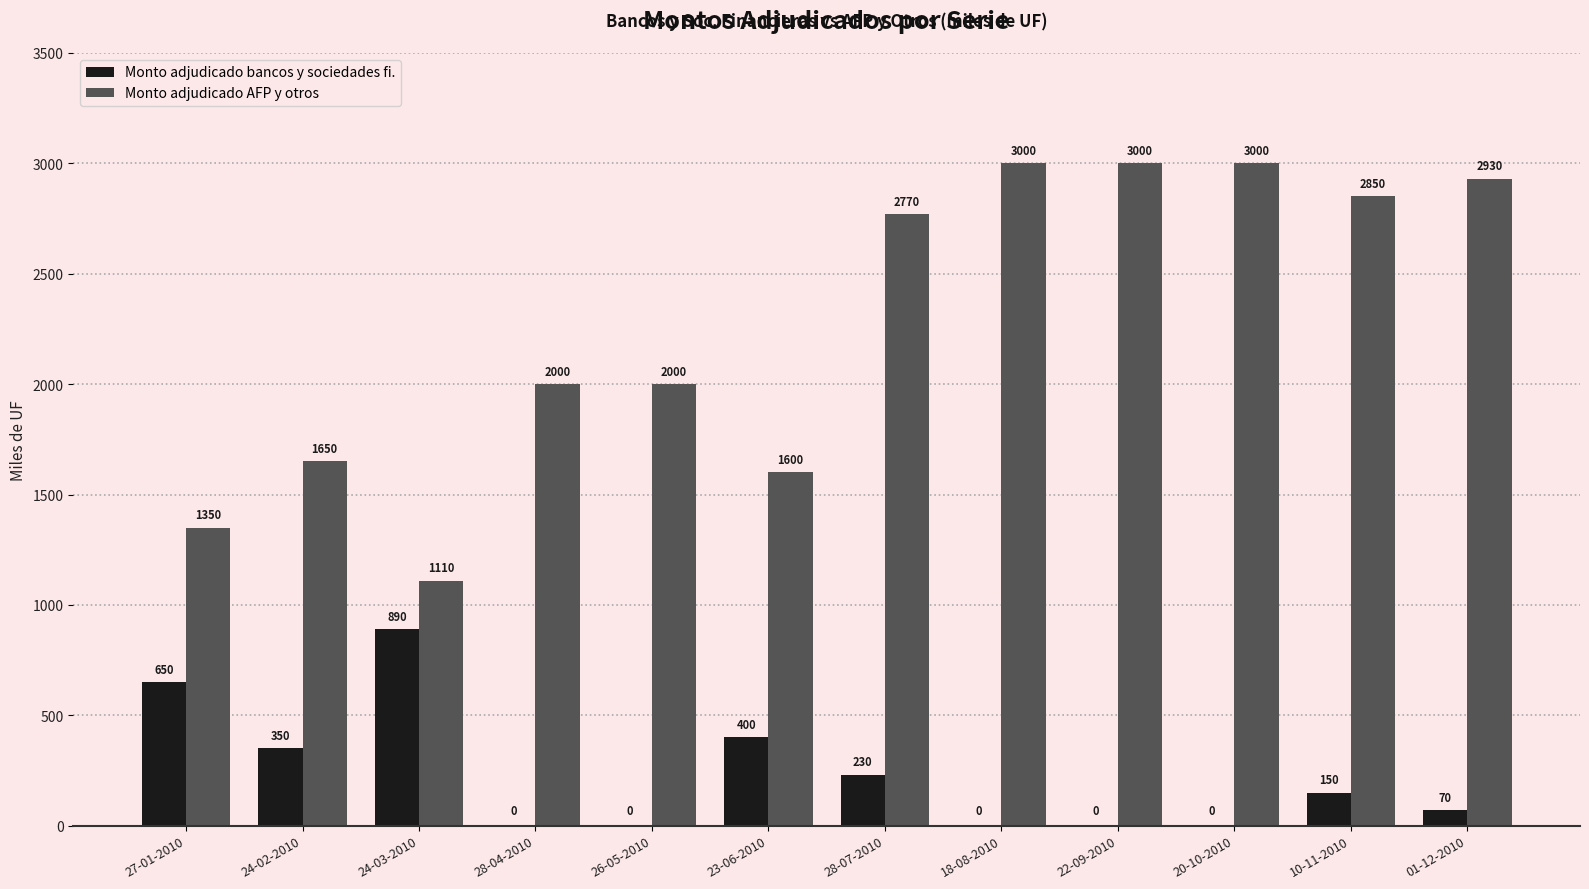

Between 24-02-2010 and 18-08-2010, which series saw the biggest shift?

Monto adjudicado AFP y otros